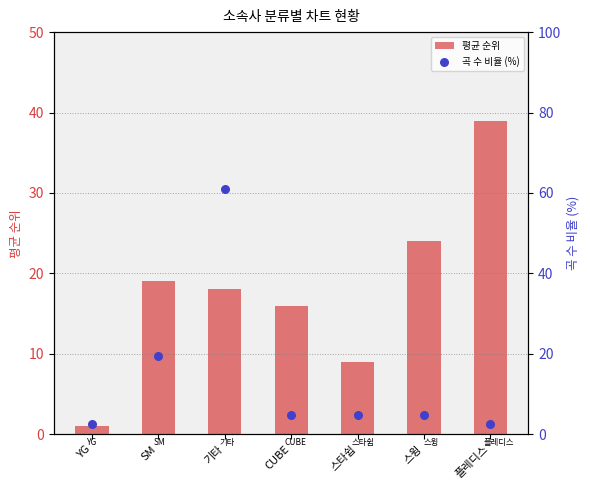

What is the total value across all series at 기타?

79.0